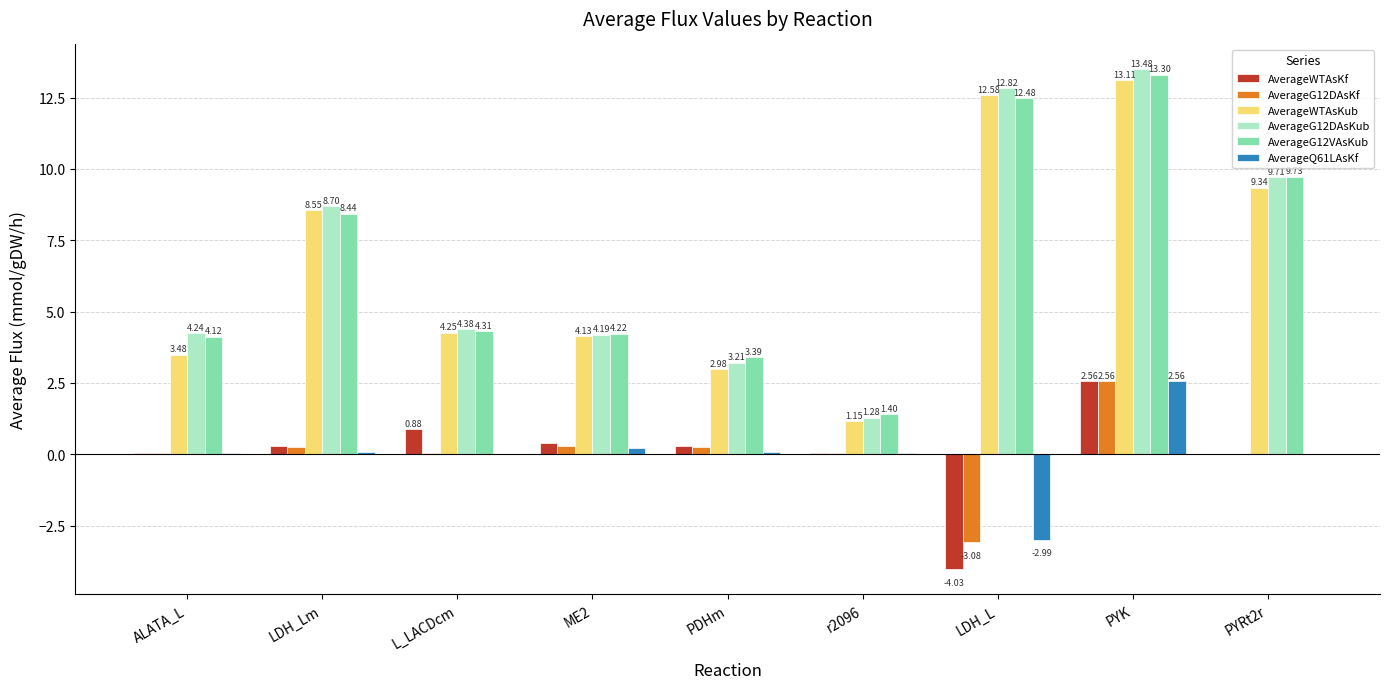

At which category does the chart reach its peak across all series?

PYK